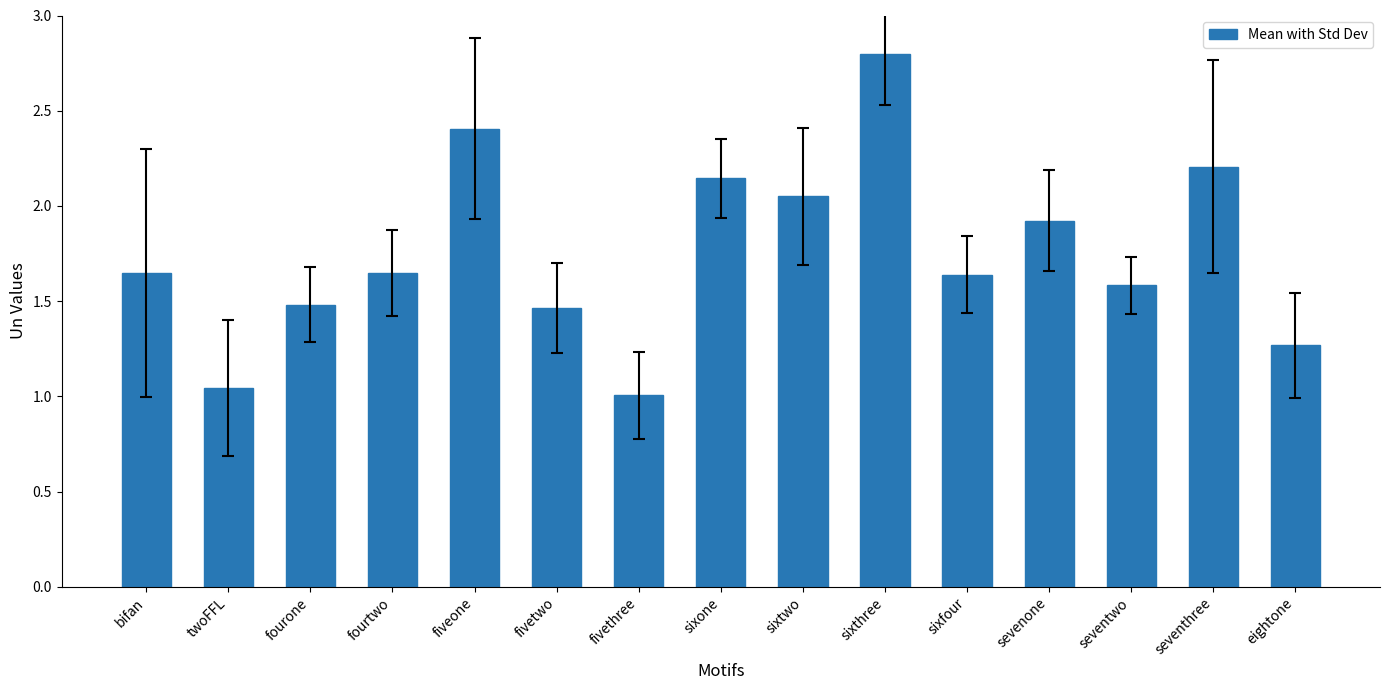

What is the greatest value displayed?

2.8